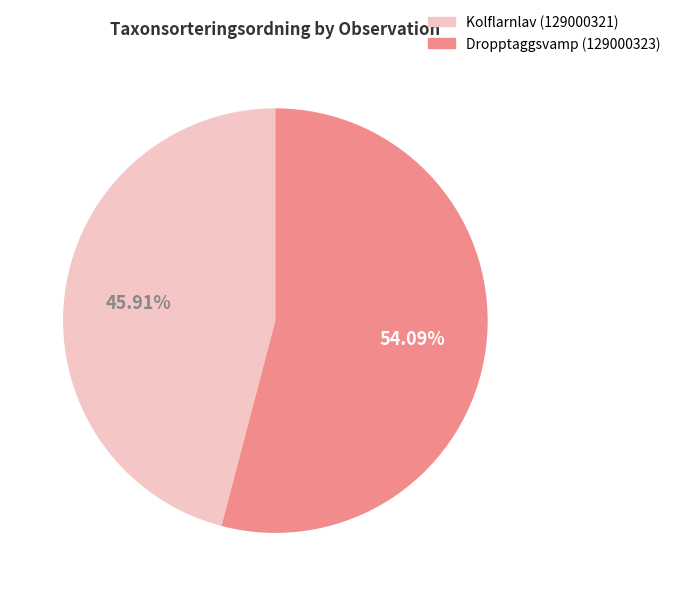

To the nearest percent, what is the combined percentage of Dropptaggsvamp (129000323) and Kolflarnlav (129000321)?

100%